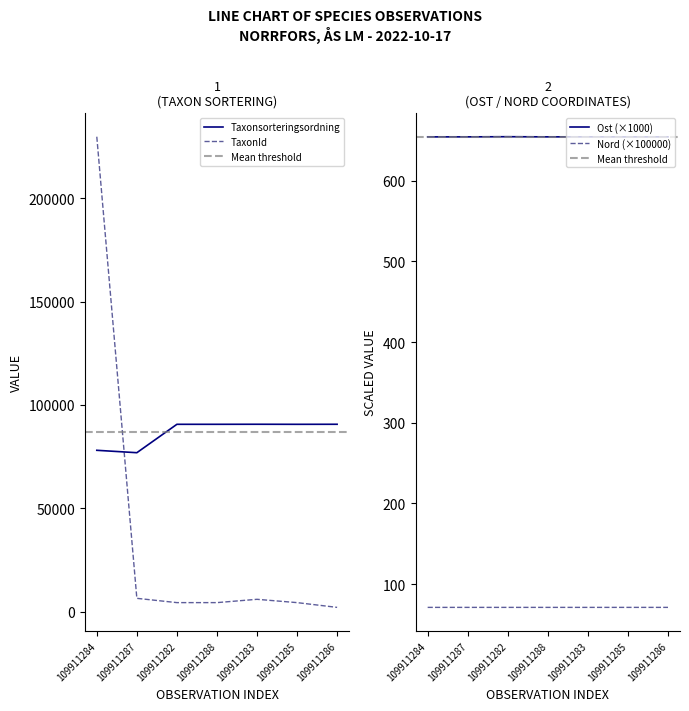

Reading left to right, extract all data points from this chart.

Taxonsorteringsordning: 109911284=78072.0	109911287=76909.0	109911282=90653.0	109911288=90653.0	109911283=90676.0	109911285=90647.0	109911286=90669.0
TaxonId: 109911284=229821.0	109911287=6437.0	109911282=4364.0	109911288=4364.0	109911283=5966.0	109911285=4362.0	109911286=2059.0
Ost: 109911284=654.3	109911287=654.3	109911282=654.5	109911288=654.3	109911283=654.3	109911285=654.3	109911286=654.3
Nord: 109911284=71.3	109911287=71.3	109911282=71.3	109911288=71.3	109911283=71.3	109911285=71.3	109911286=71.3